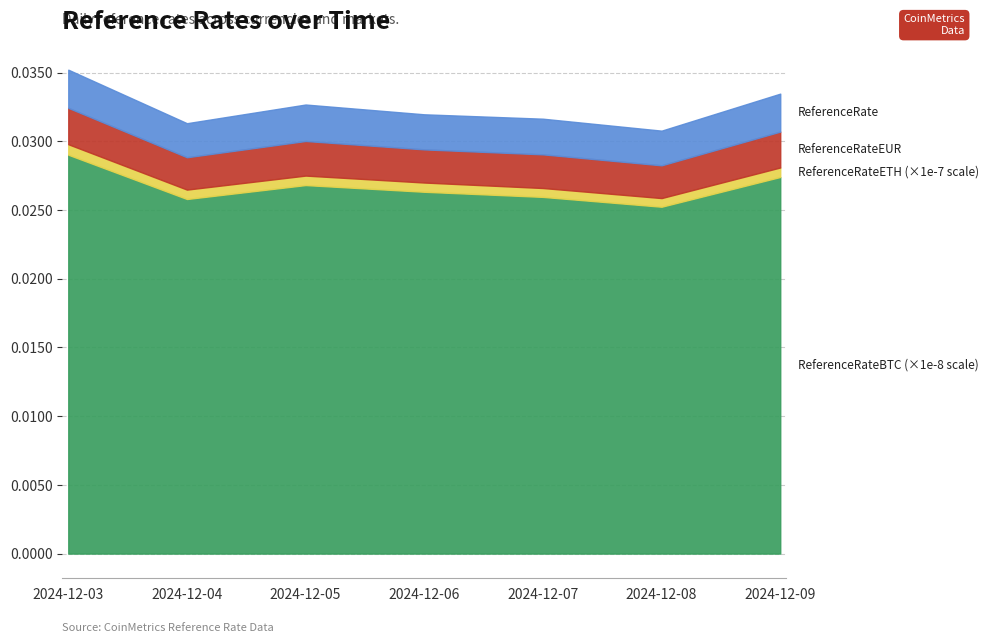

True or false: ReferenceRateEUR and ReferenceRateETH intersect in this chart.

False